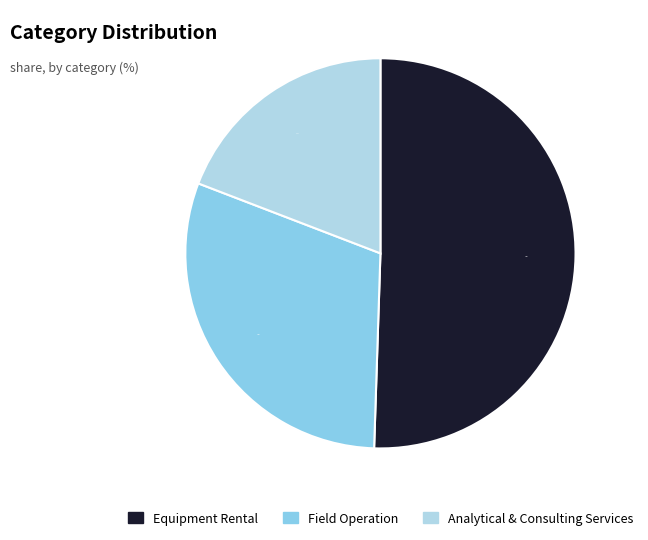

Is there any slice that represents more than half of the pie?

Yes